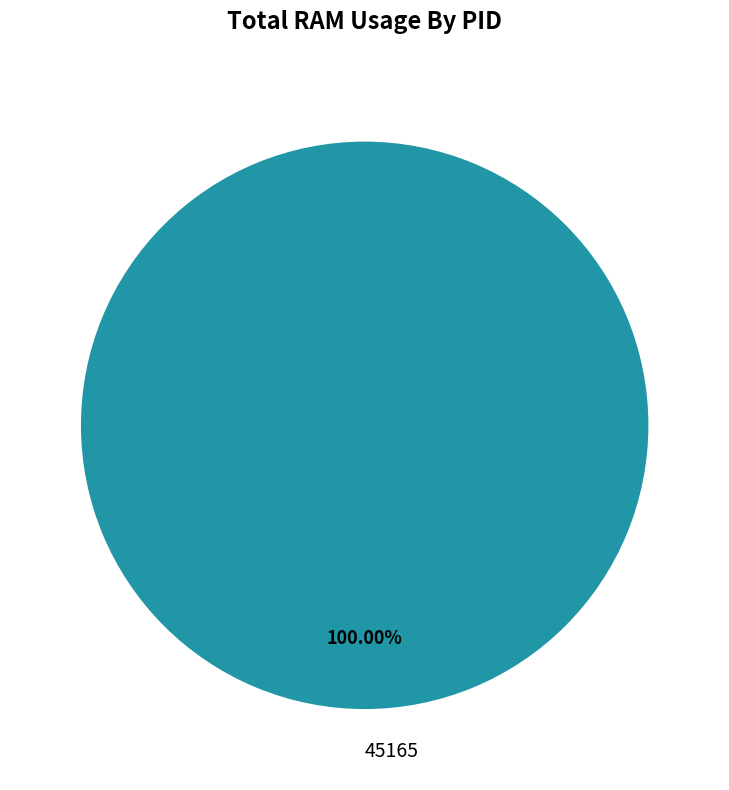

Rank the categories by value from lowest to highest.

45165